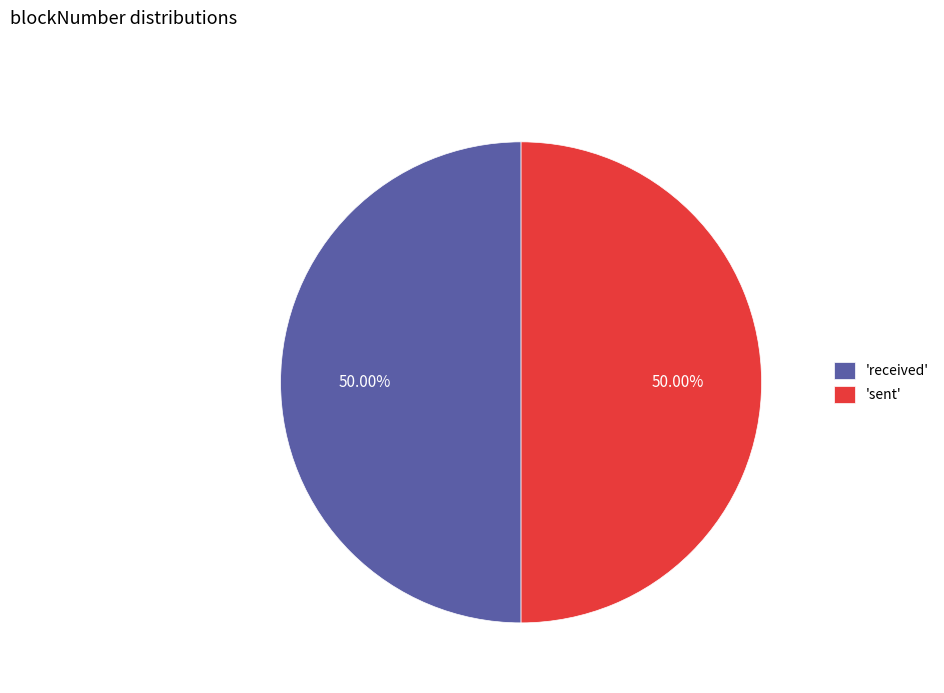

Do 'received' and 'sent' together represent more than half of the pie?

Yes